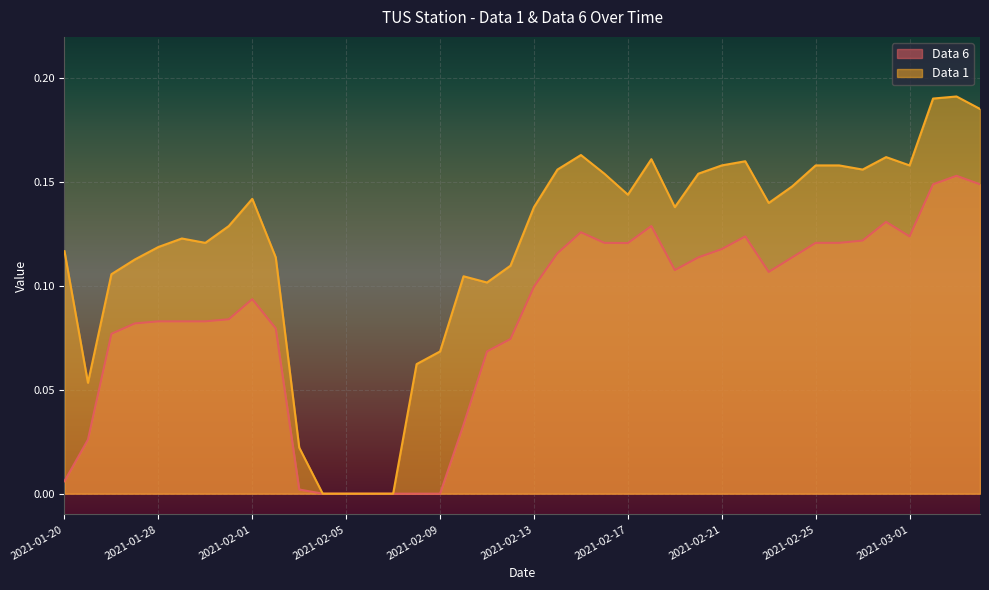

How many lines are shown in the chart?

2